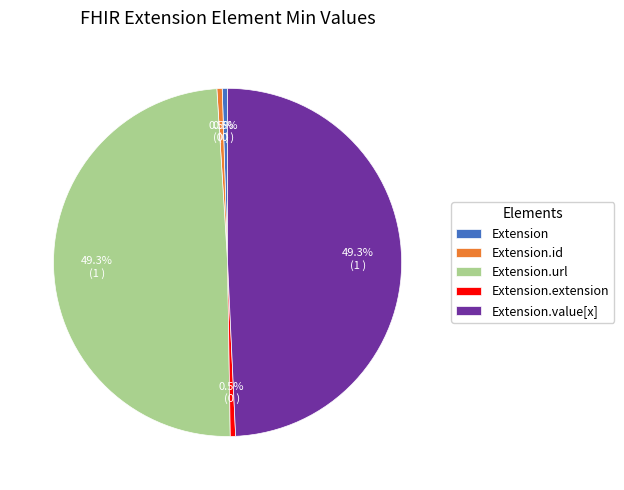

Which has a higher value, Extension.value[x] or Extension?

Extension.value[x]